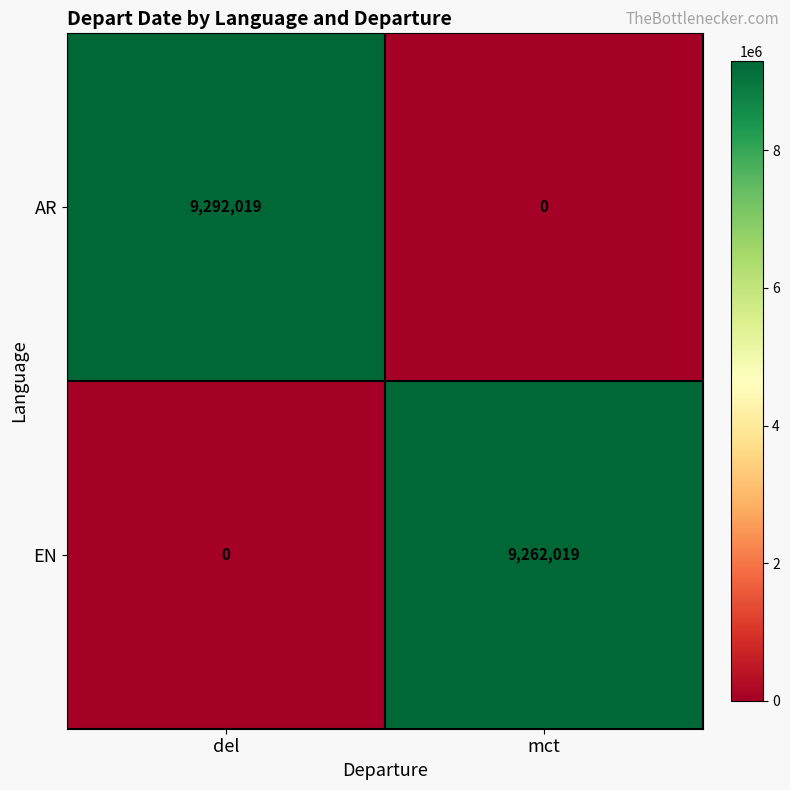

The value of AR at mct is 0. True or false?

True